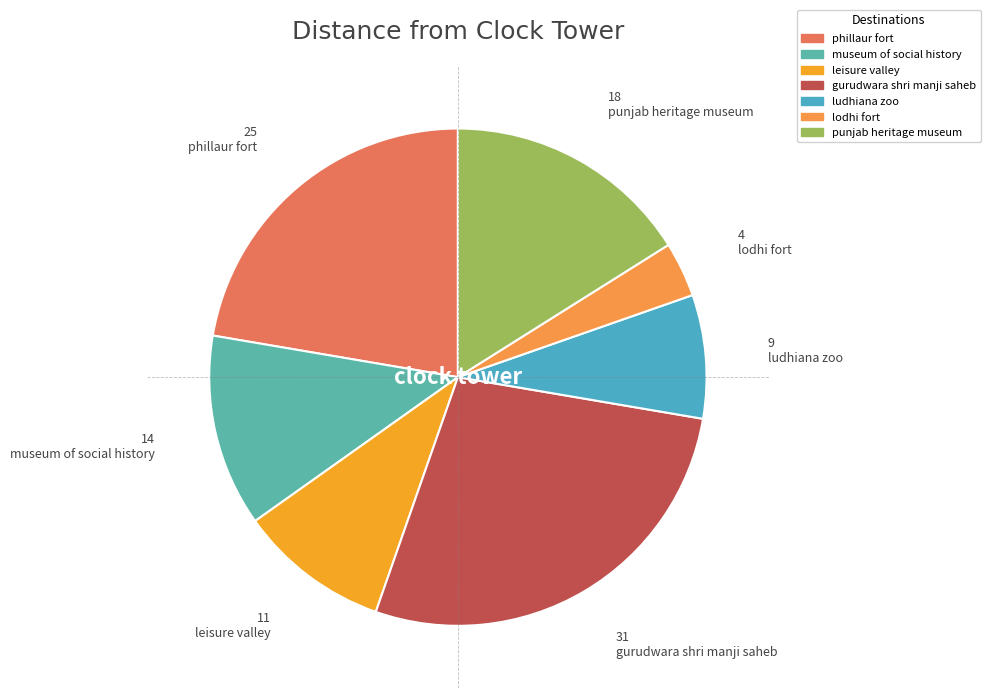

Is it true that phillaur fort is 22% of the pie?

True